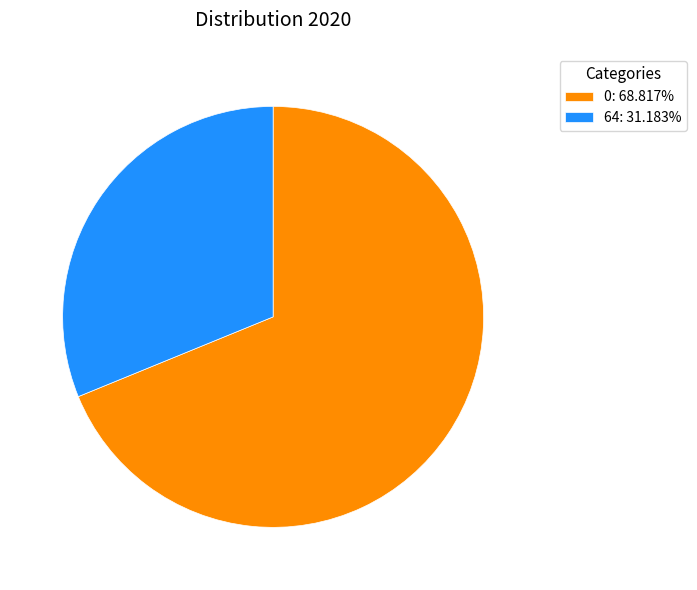

Is the sum of 0: 68.817% and 64: 31.183% greater than half?

Yes